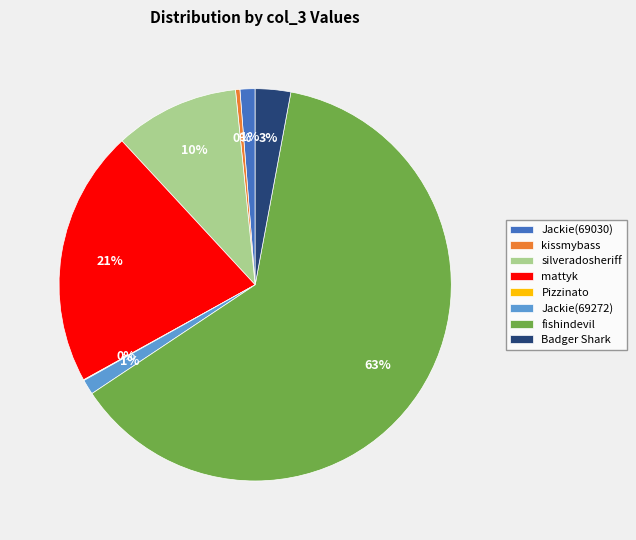

Is the sum of Badger Shark and fishindevil greater than half?

Yes